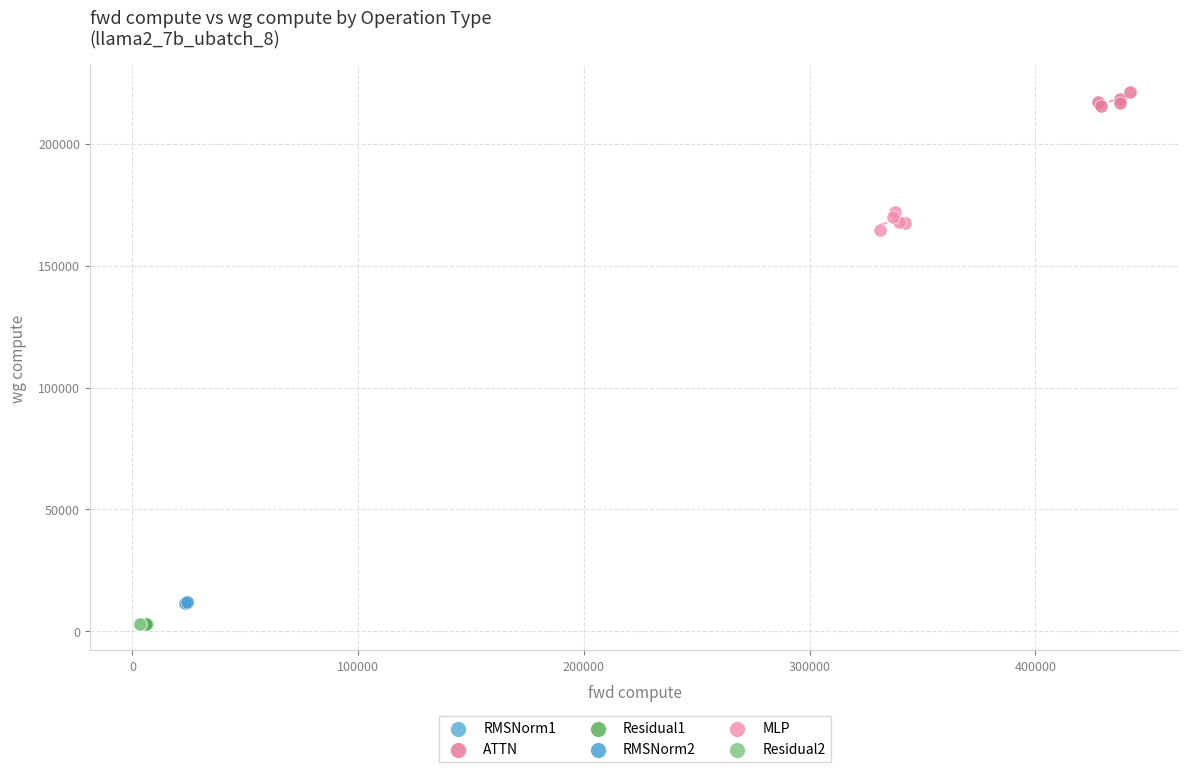

What are all the series names shown in the legend?

RMSNorm1, ATTN, Residual1, RMSNorm2, MLP, Residual2